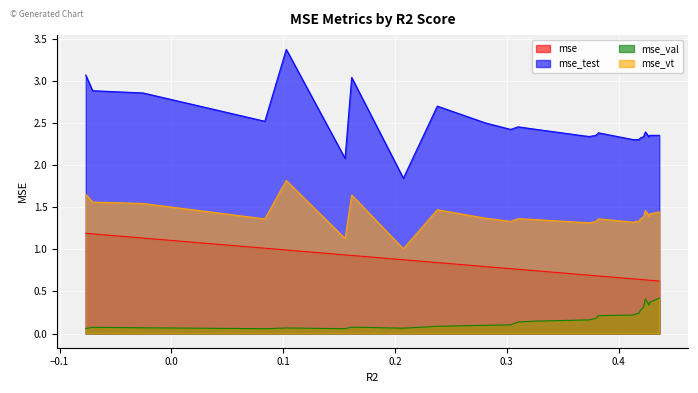

Which series has the widest spread of values?

mse_test